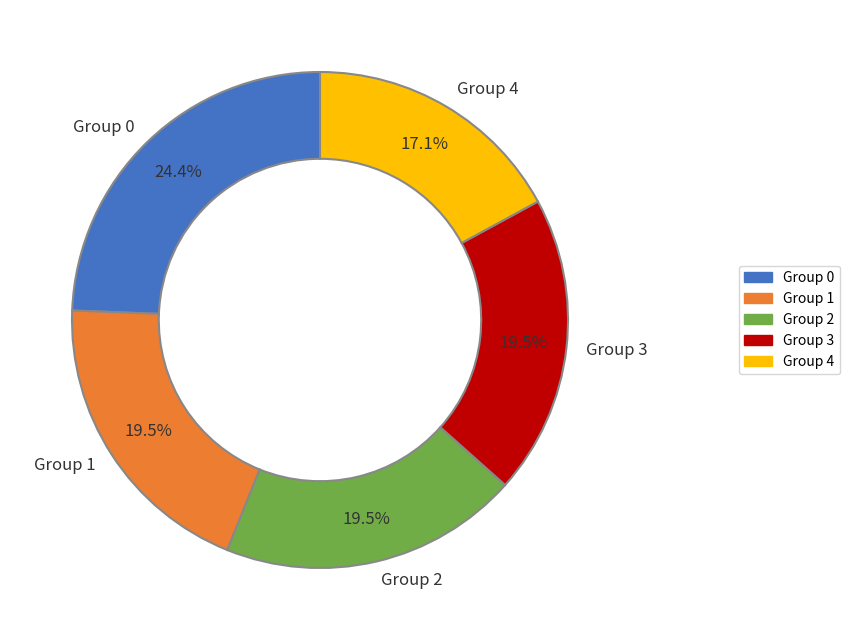

Which slice is the largest?

Group 0